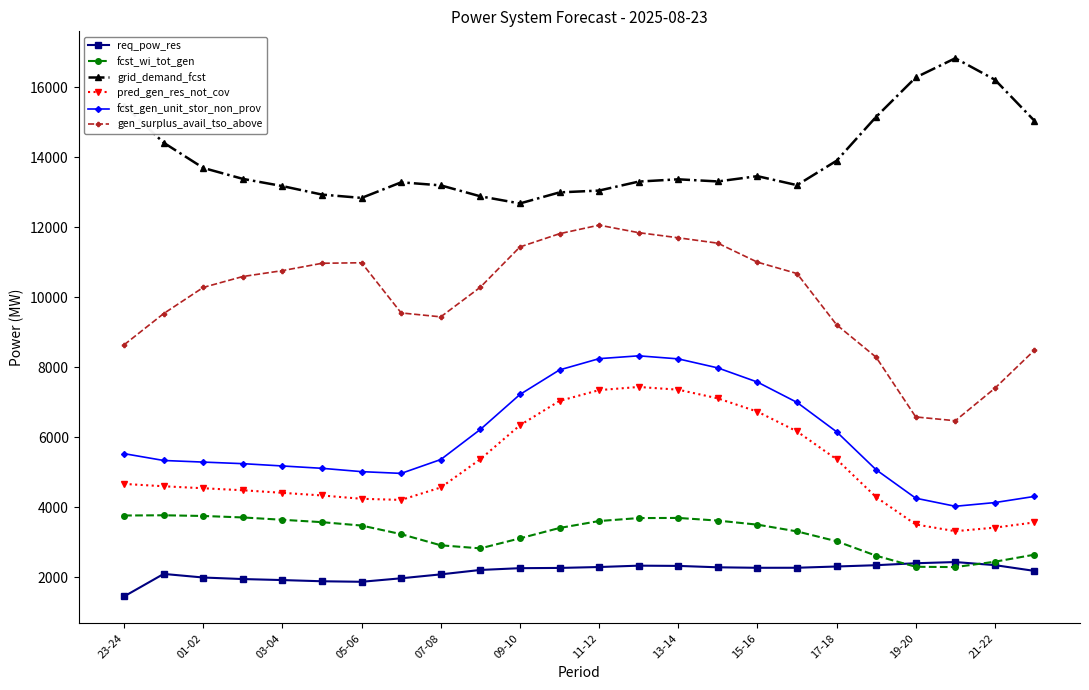

What is the value of the grid_demand_fcst point at the 5th from the left?

13180